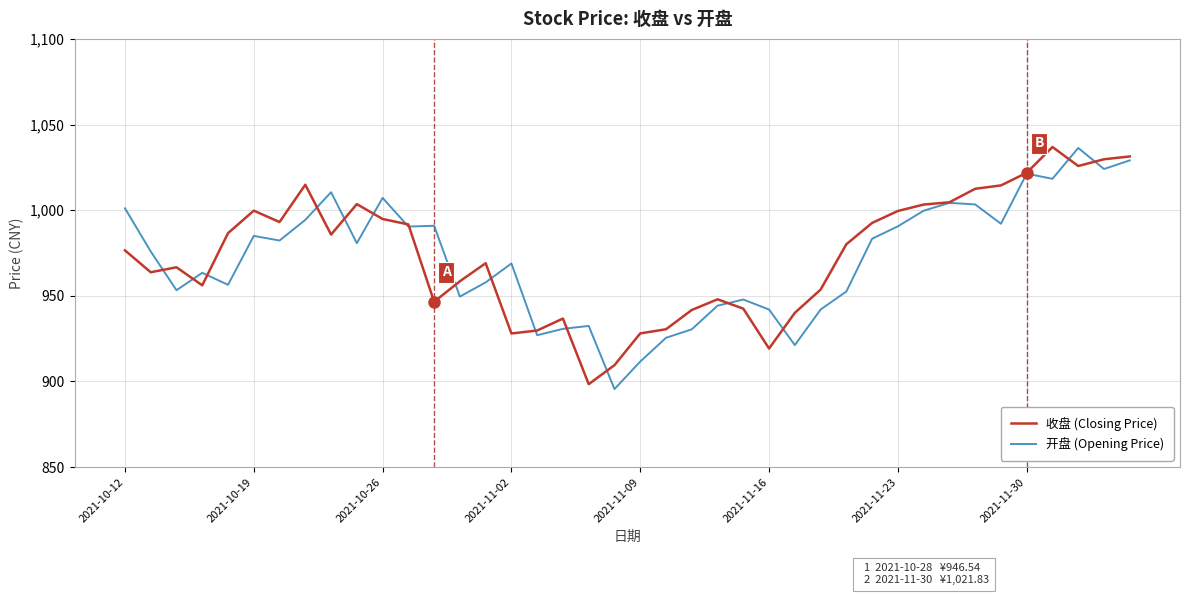

What is the lowest value of the 收盘 (Closing Price) series?

898.4